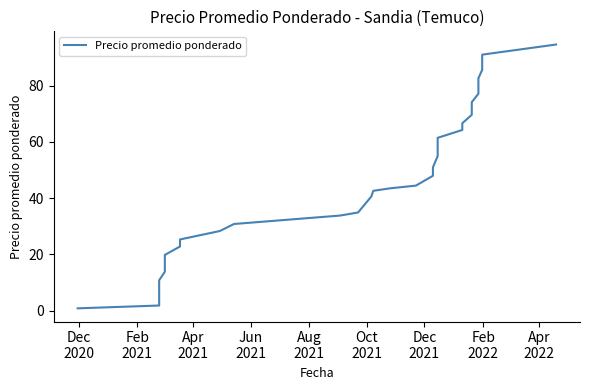

What is the value of the 34th point from the left?

81.6